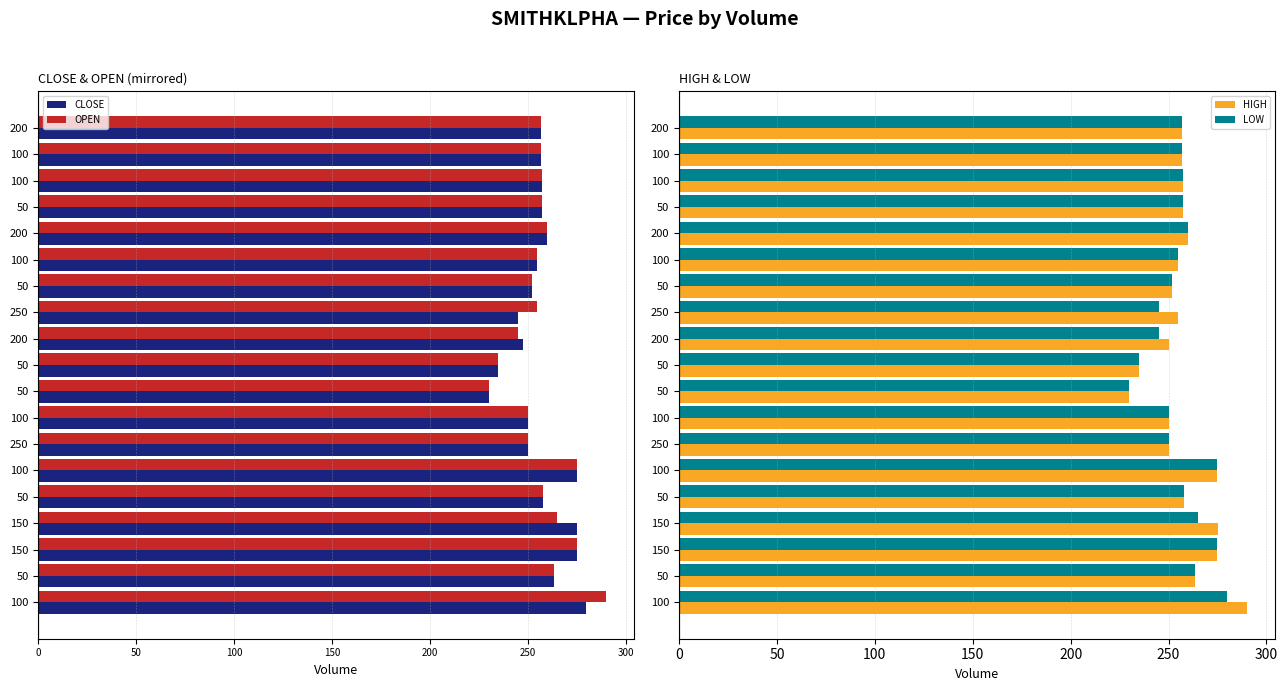

How many bars are there in each group?

4